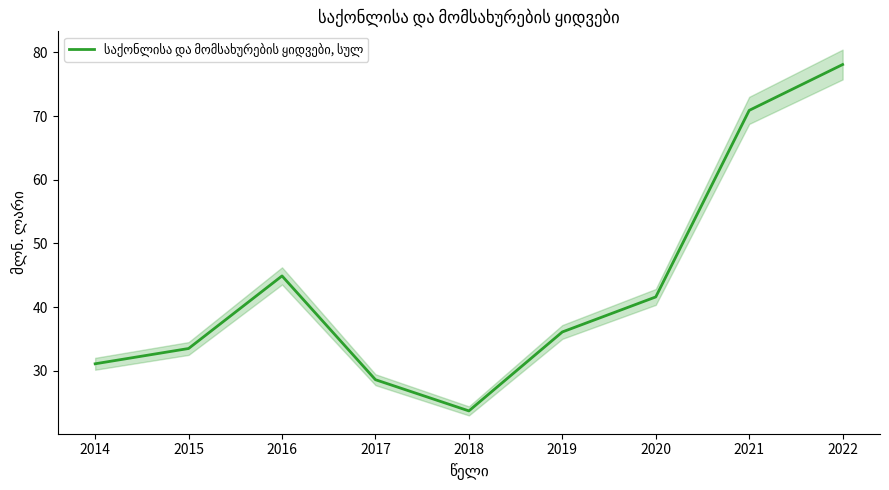

Reading left to right, transcribe all the data shown in this chart.

31.1	33.5	44.9	28.6	23.7	36.1	41.6	70.9	78.1